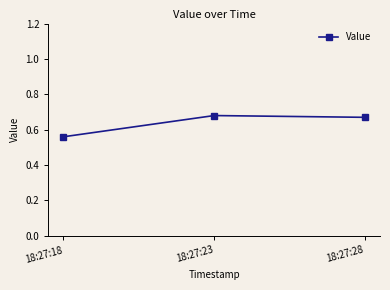

Between 18:27:28 and 18:27:18, which is larger?

18:27:28